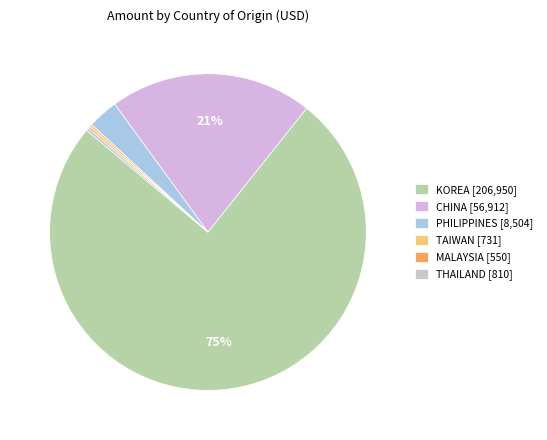

Is KOREA the majority of the pie?

Yes